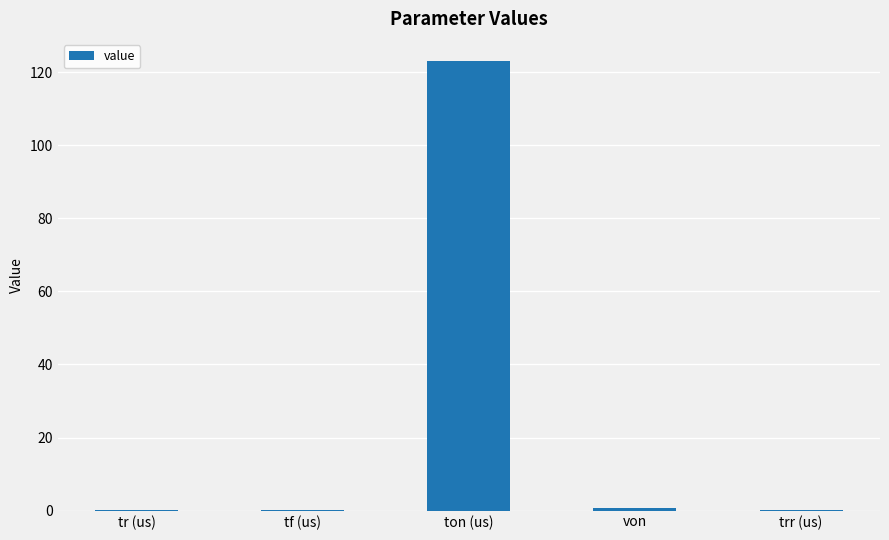

Which has a higher value, trr (us) or ton (us)?

ton (us)